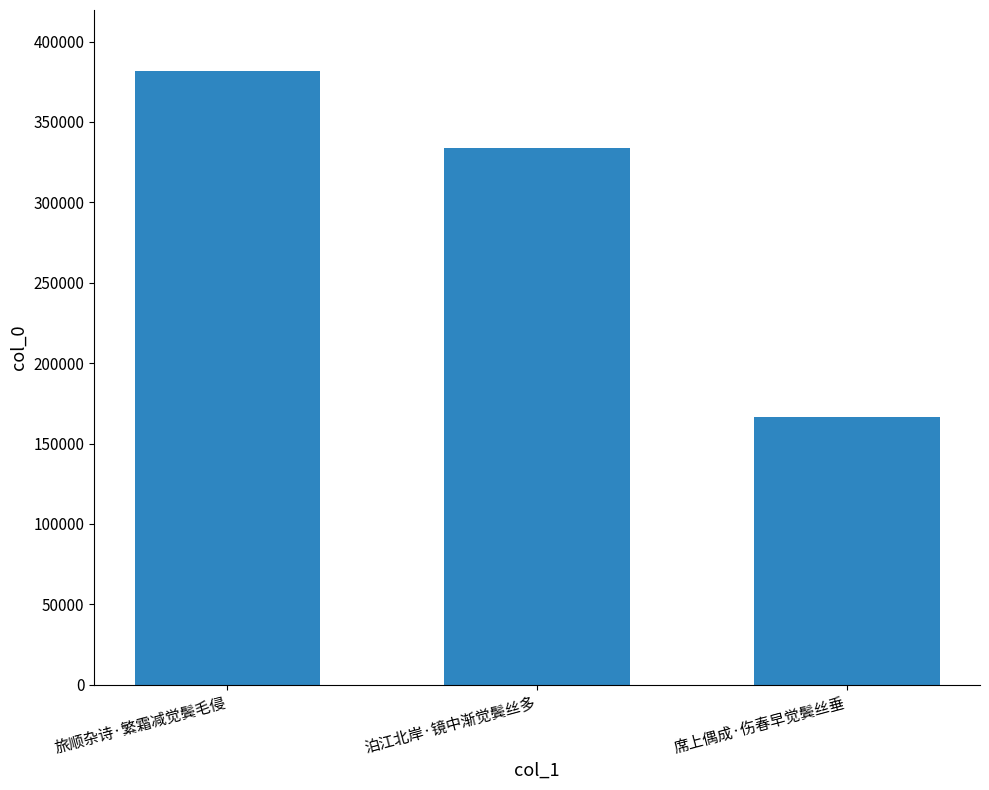

List the labels in order of value, smallest first.

席上偶成·伤春早觉鬓丝垂, 泊江北岸·镜中渐觉鬓丝多, 旅顺杂诗·繁霜减觉鬓毛侵